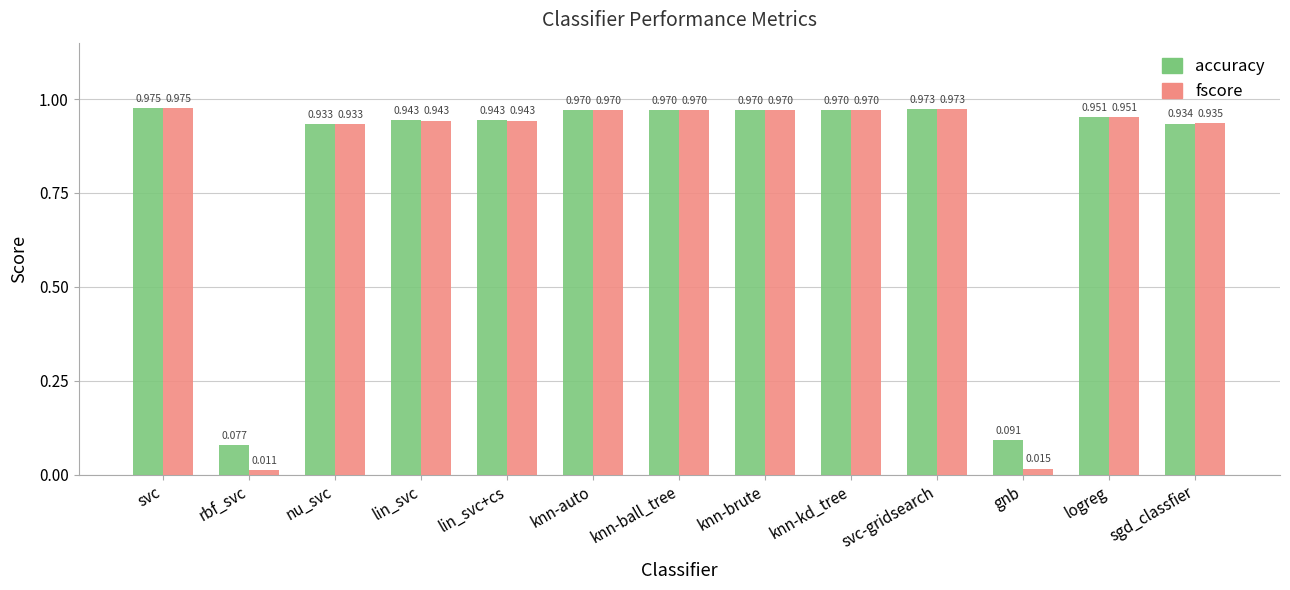

The fscore series shows 0.5 at lin_svc. True or false?

False